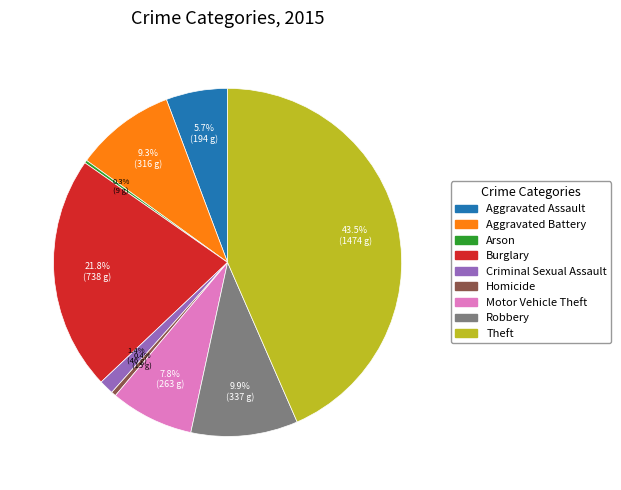

To the nearest percent, what is the combined percentage of Burglary and Theft?

65%